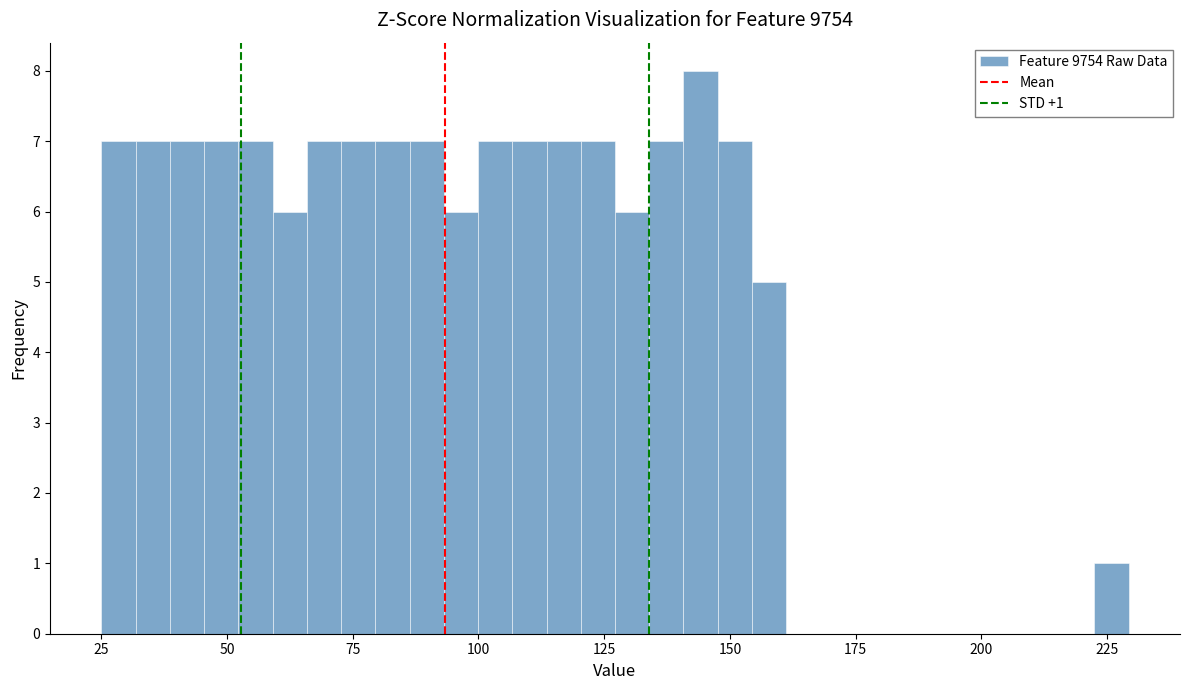

Read against the x-axis, roughly where is the centre of the tallest bar?

145